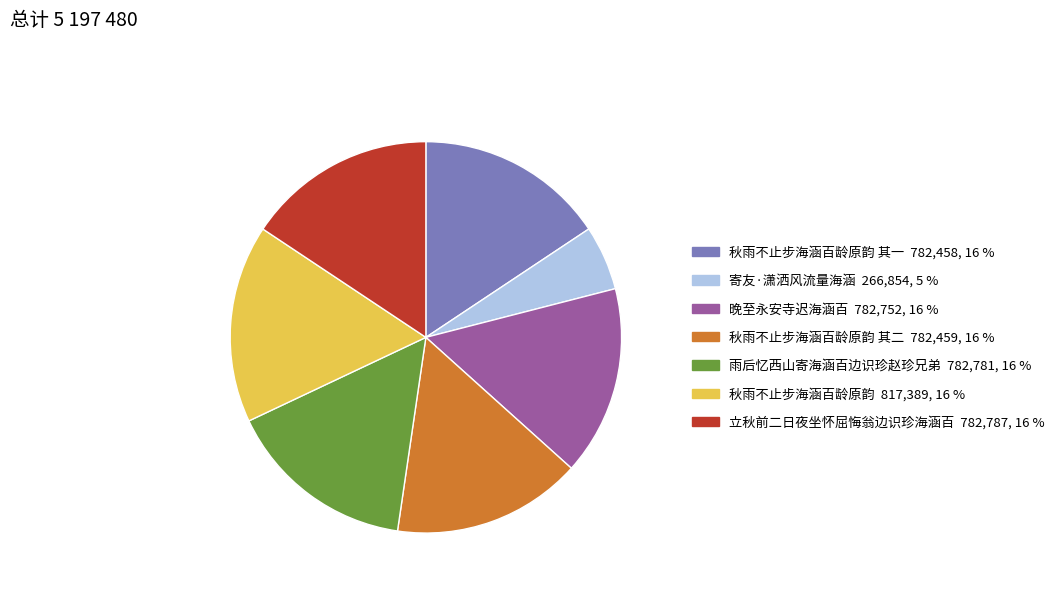

How many segments does this pie chart have?

7